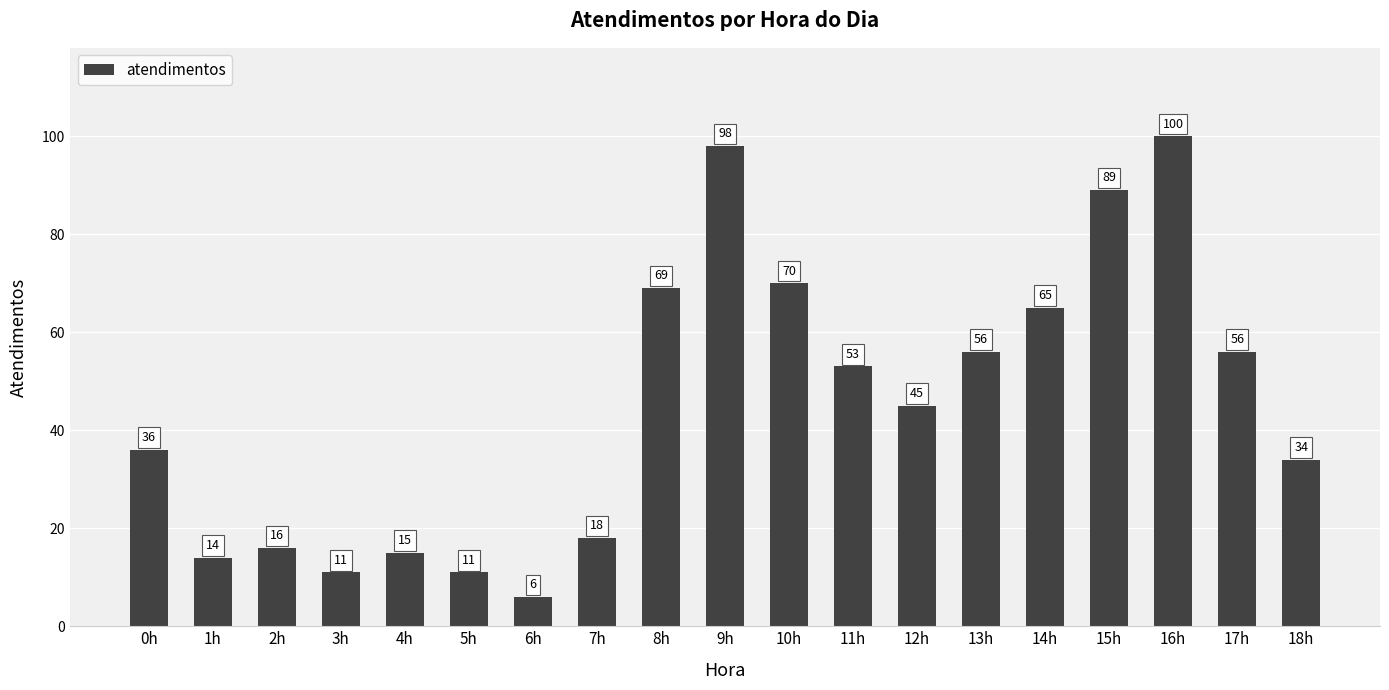

What is the label of the 5th bar from the right?

14h